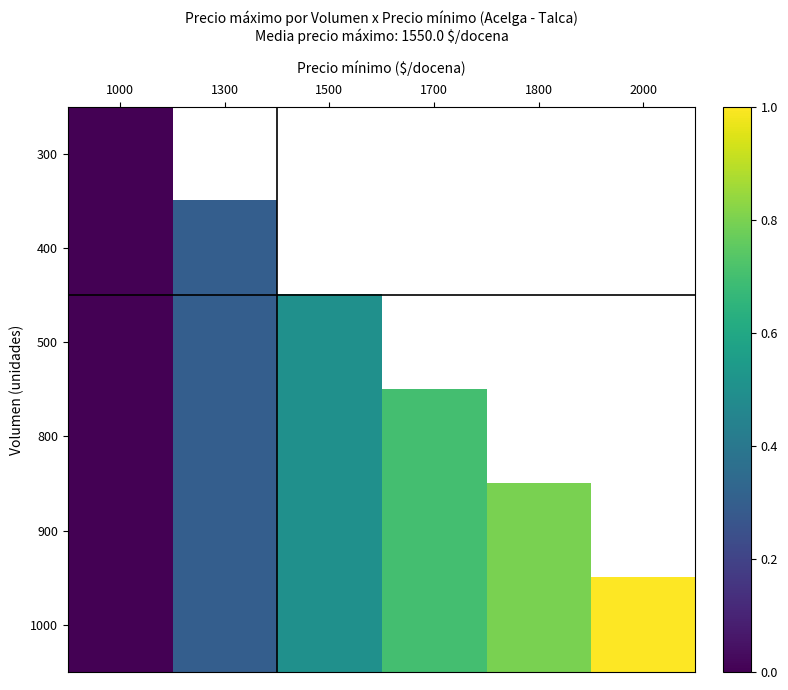

Is the value of 900 at 1300 greater than the value of 400 at 1300?

No